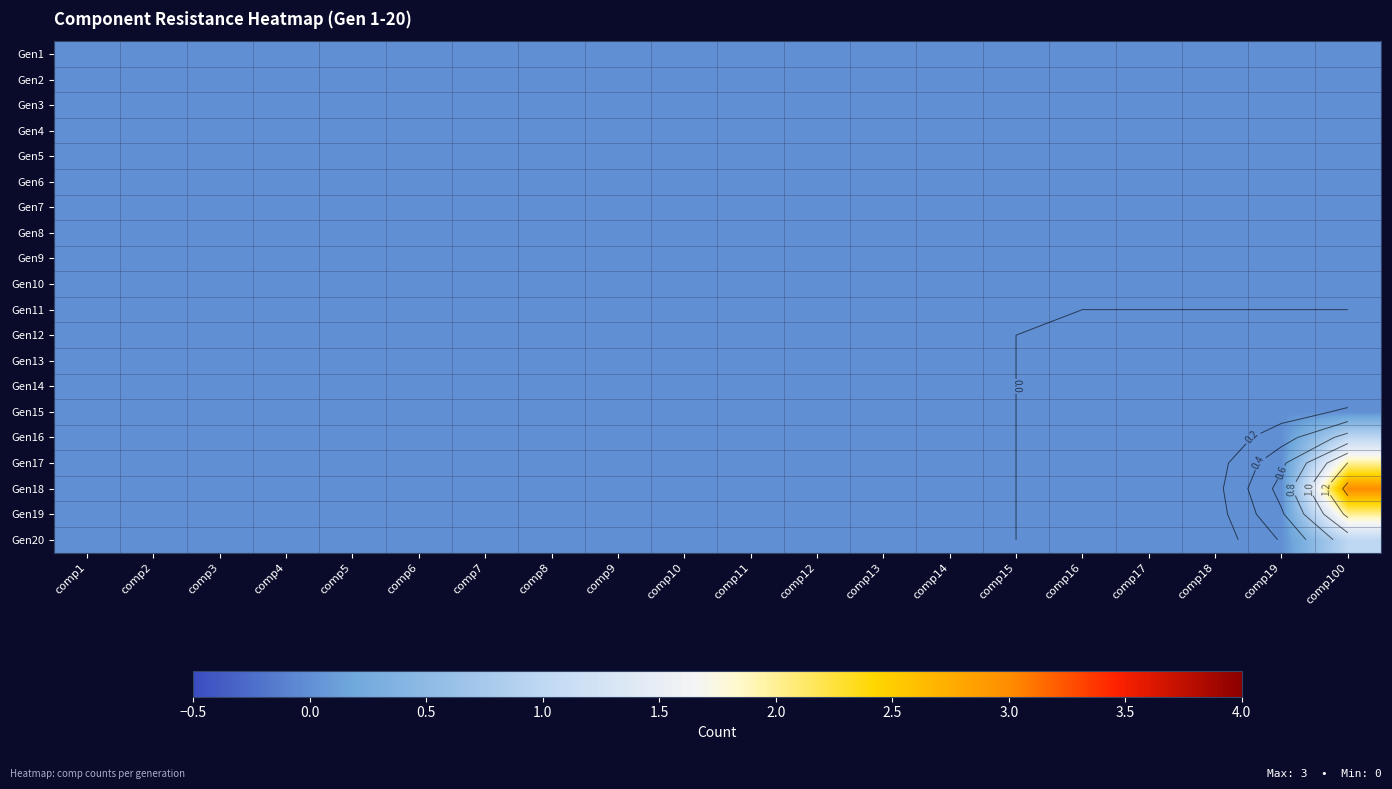

How many categories are shown in the chart?

20